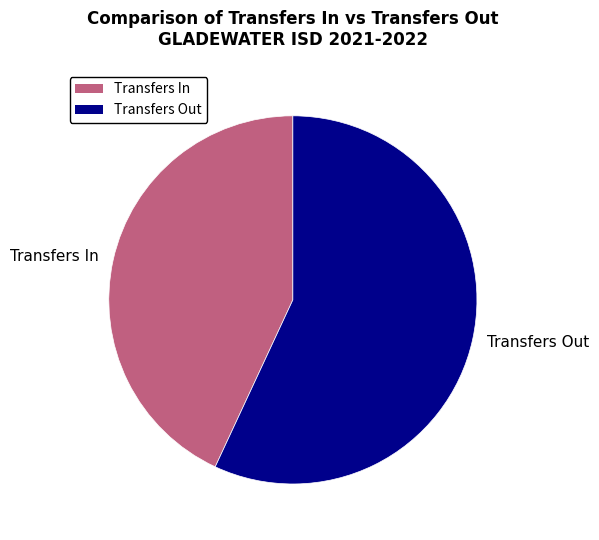

Combined, do Transfers In and Transfers Out account for over 50%?

Yes